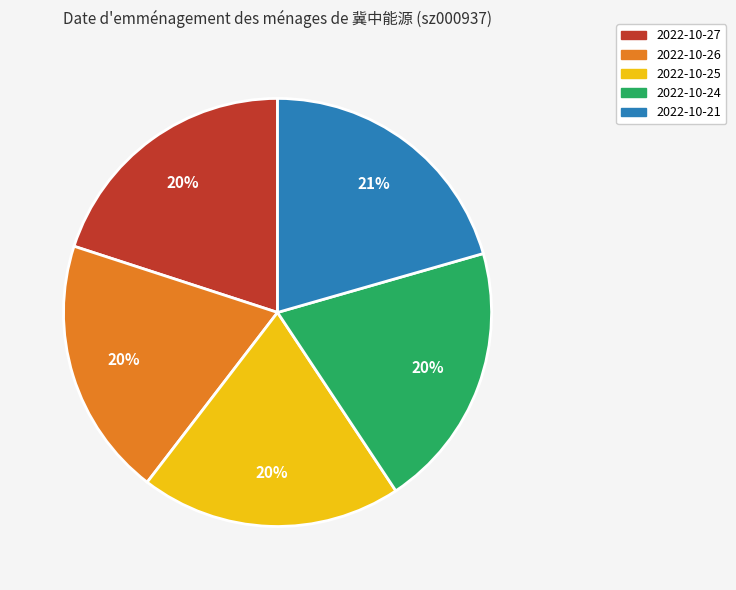

To the nearest percent, what percentage of the pie is 2022-10-27?

20%